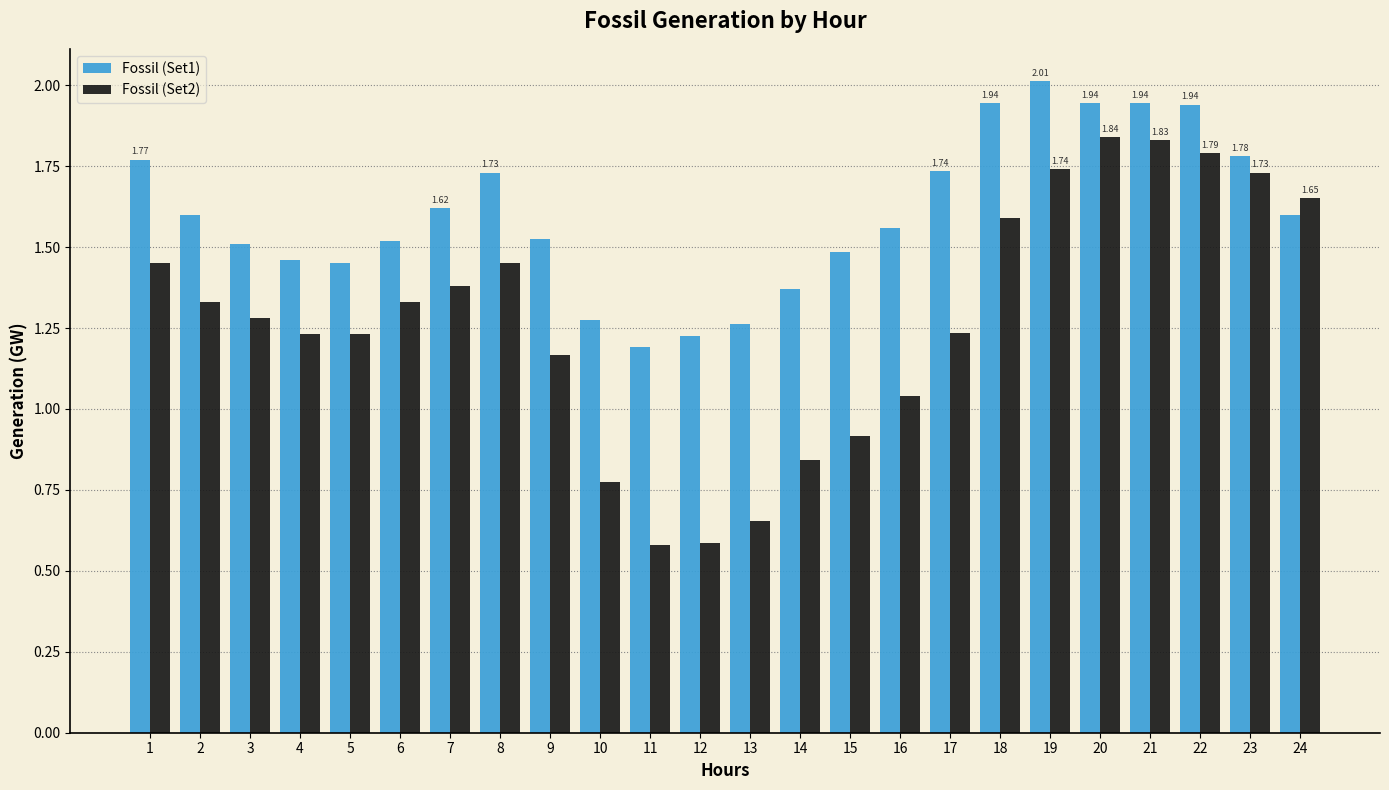

Which series has the largest total across all categories?

Fossil (Set1)